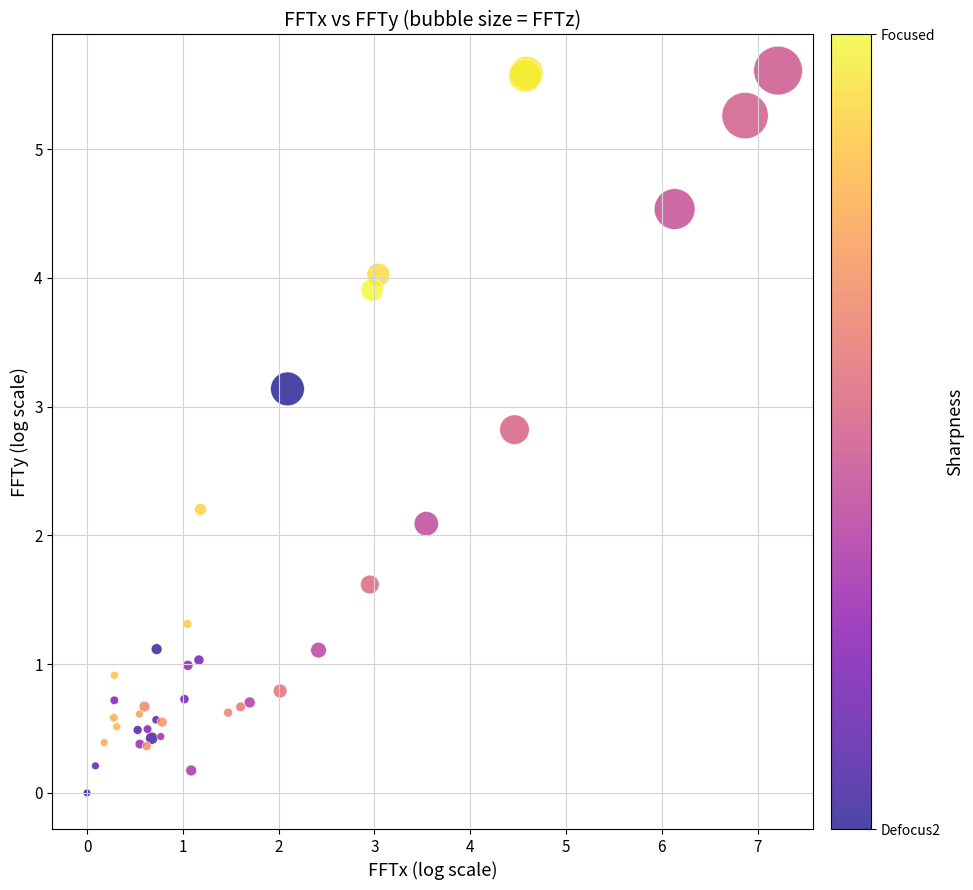

What Y value in the scatter plot is closest to 2?

2.1